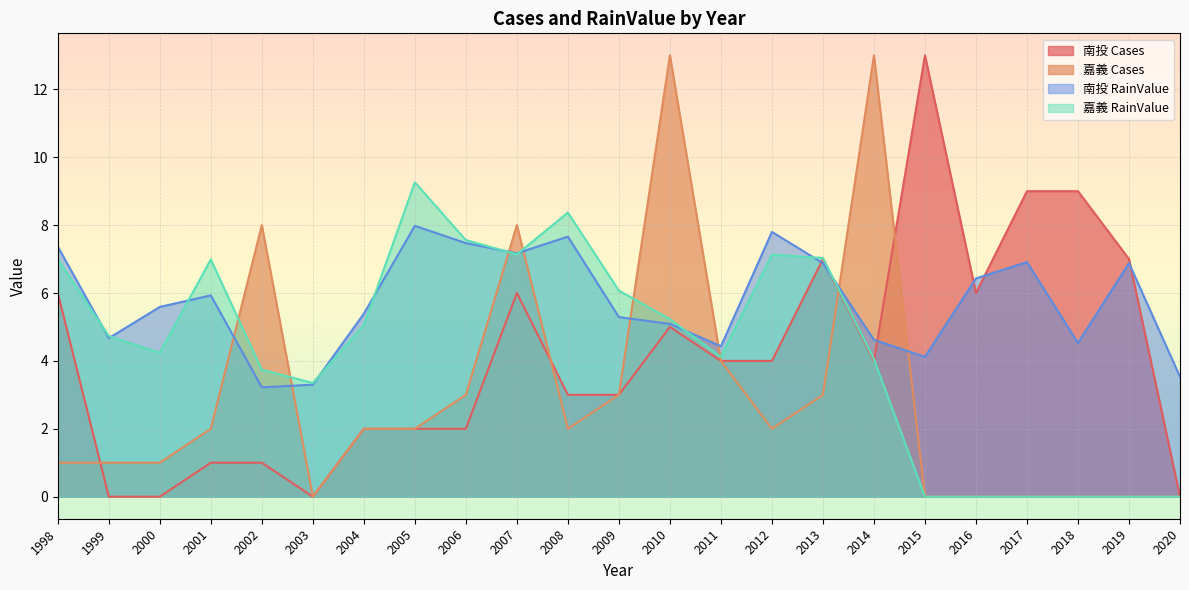

What is the total value across all series at 1999?

10.4